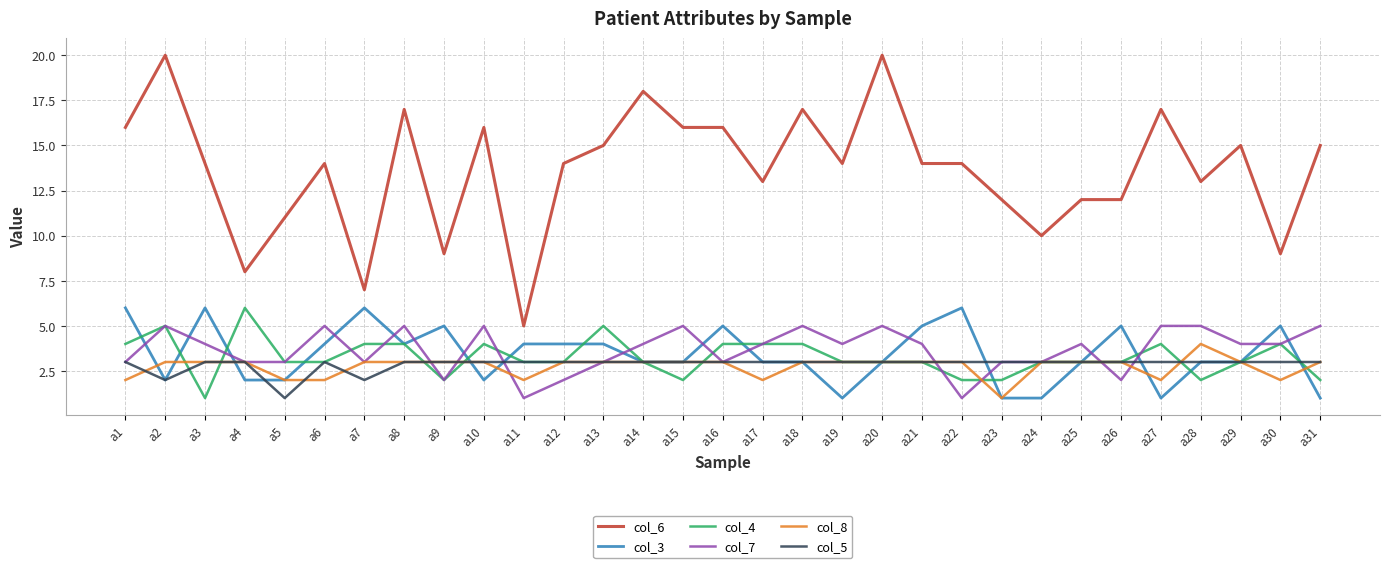

What are all the series names shown in the legend?

col_6, col_3, col_4, col_7, col_8, col_5